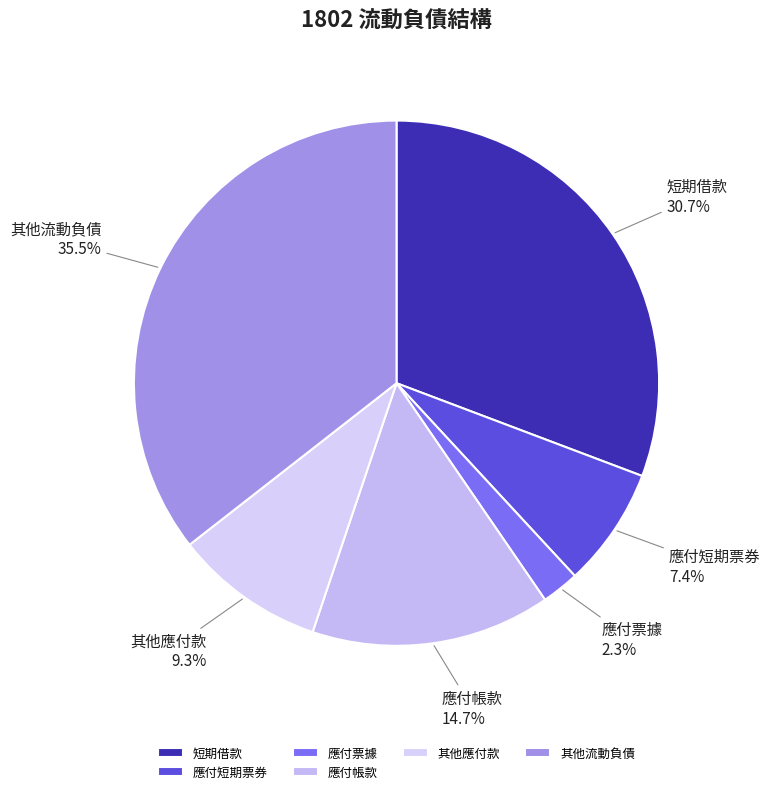

Between 其他流動負債 and 其他應付款, which is larger?

其他流動負債